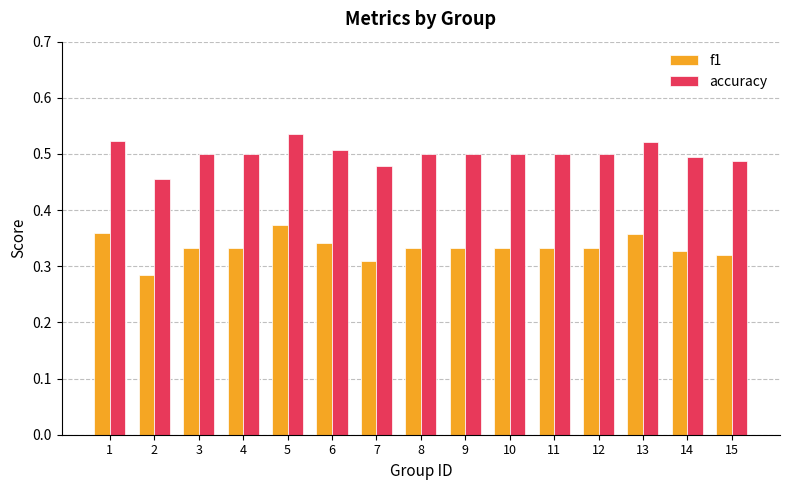

Is it true that accuracy equals 0.5 at 10?

True